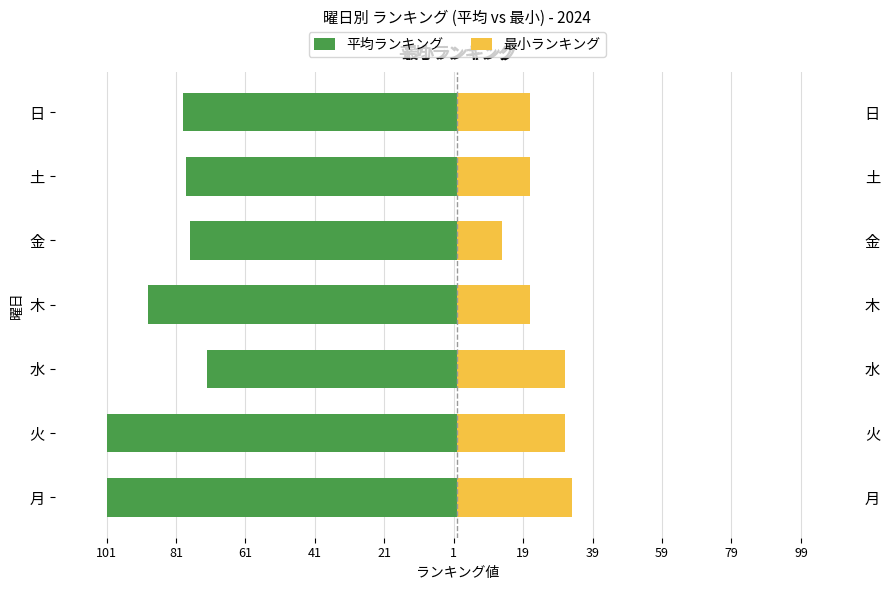

Rank the series at 火 from highest to lowest value.

最小ランキング, 平均ランキング